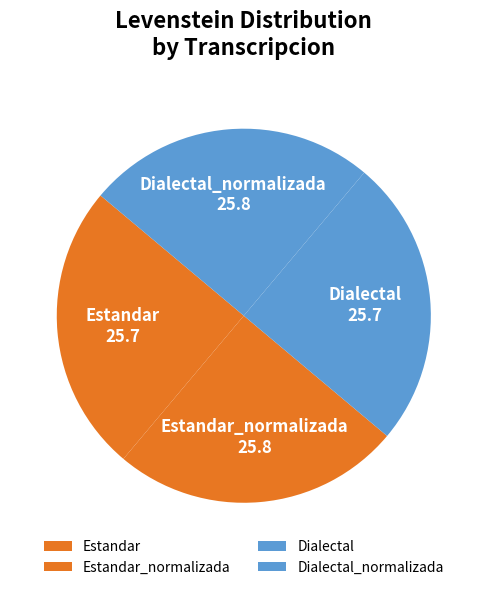

Does any single category account for the majority?

No